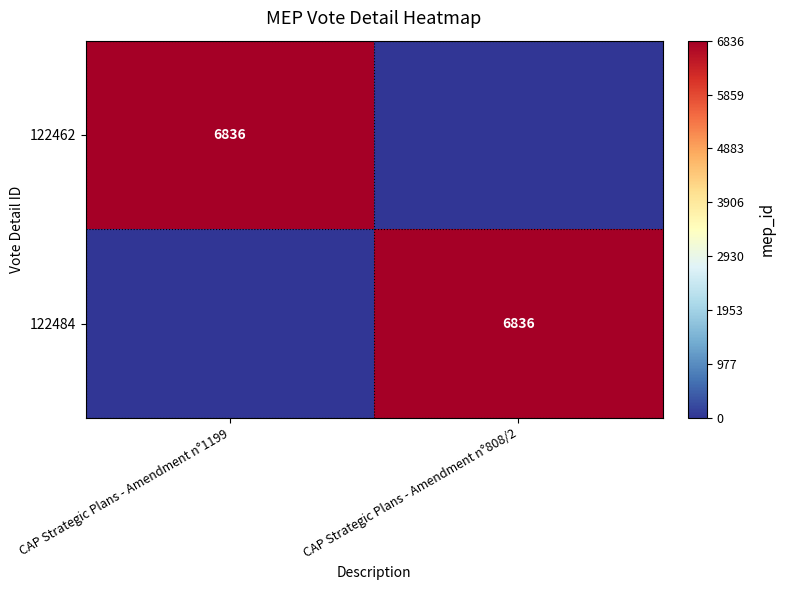

The 122462 series shows 9290 at CAP Strategic Plans - Amendment n°1199. True or false?

False